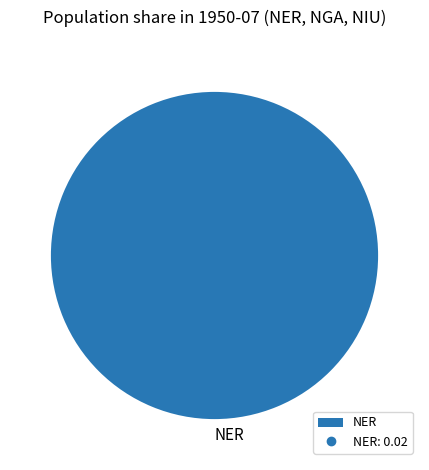

Is it true that NER is 100% of the pie?

True